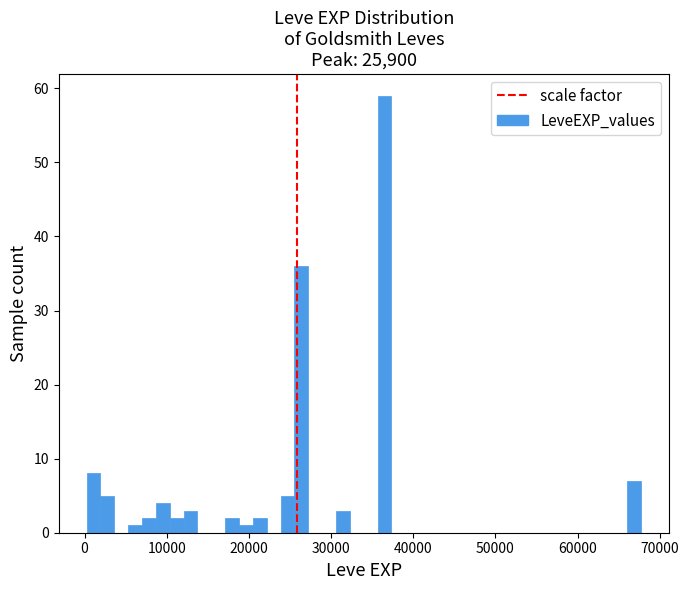

Around what value on the x-axis is the tallest bar? Give the approximate position of its centre, as read against the axis.

37000